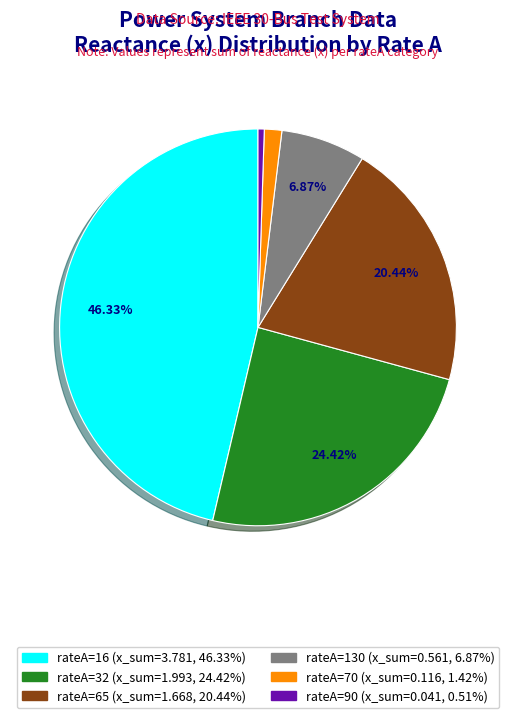

Does any single category account for the majority?

No